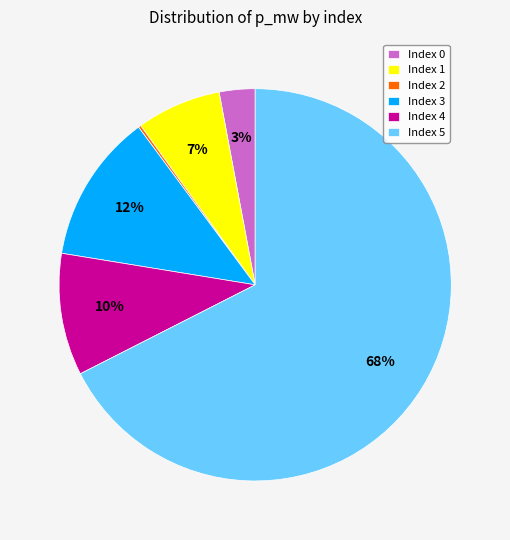

Do Index 5 and Index 1 together represent more than half of the pie?

Yes